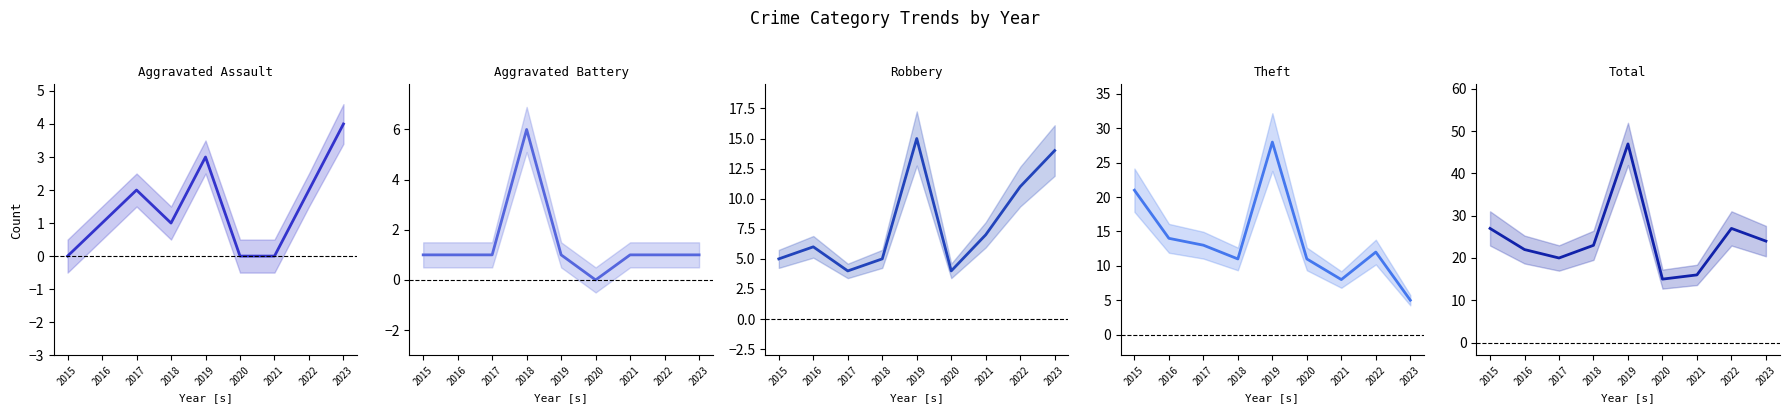

Is this an area chart (filled region under the line)?

No